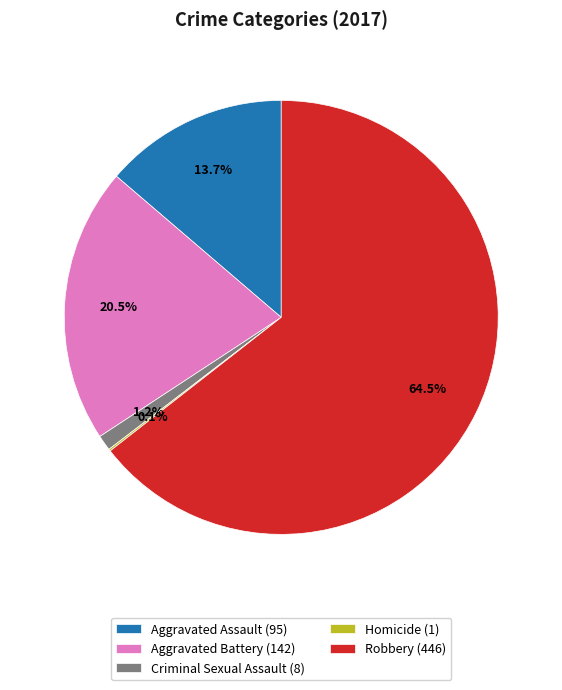

To the nearest percent, what is the difference between the Aggravated Battery and Robbery slice percentages?

44%